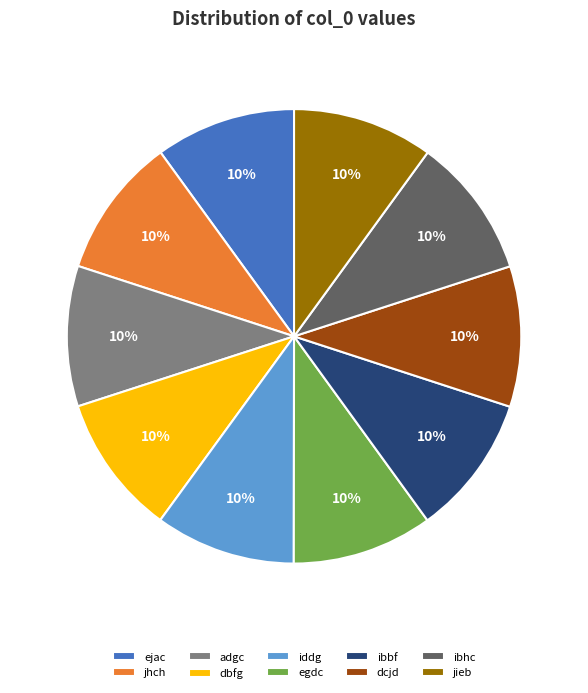

To the nearest percent, what is the combined percentage of adgc and jieb?

20%